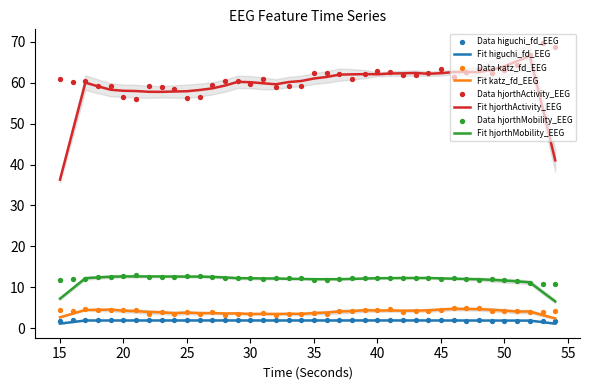

Which series has the widest spread of Y values?

hjorthActivity_EEG